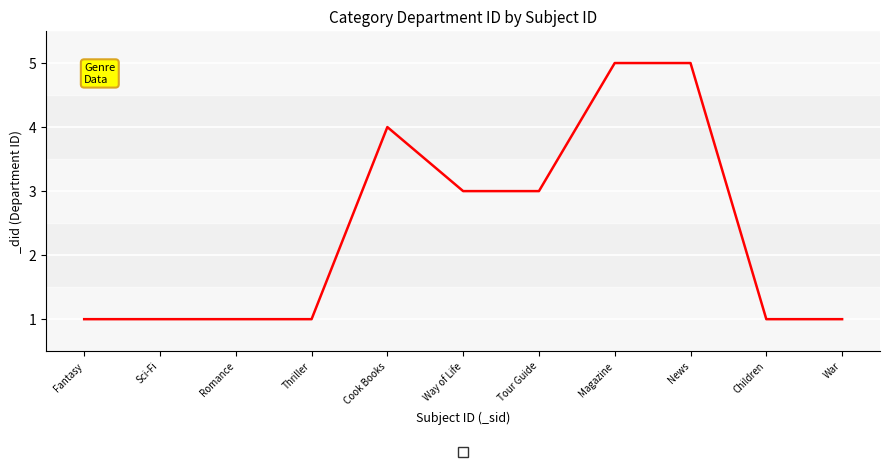

The value at Way of Life is 3. True or false?

True